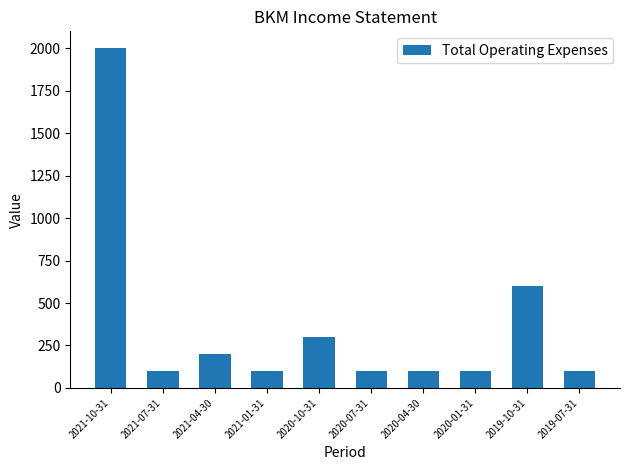

At which category does the chart reach its peak across all series?

2021-10-31